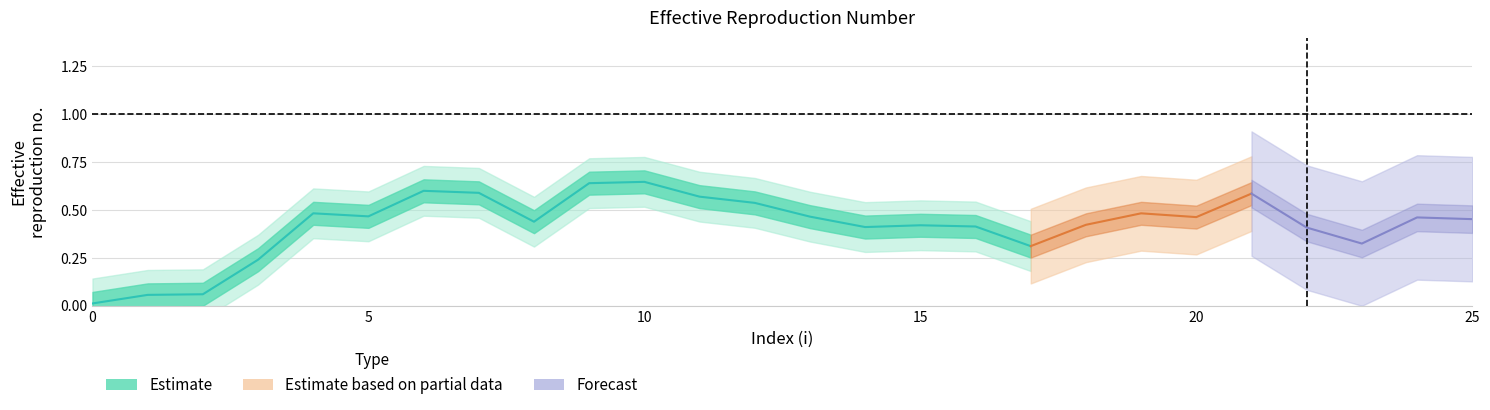

Which has a higher value, 2 or 5?

5